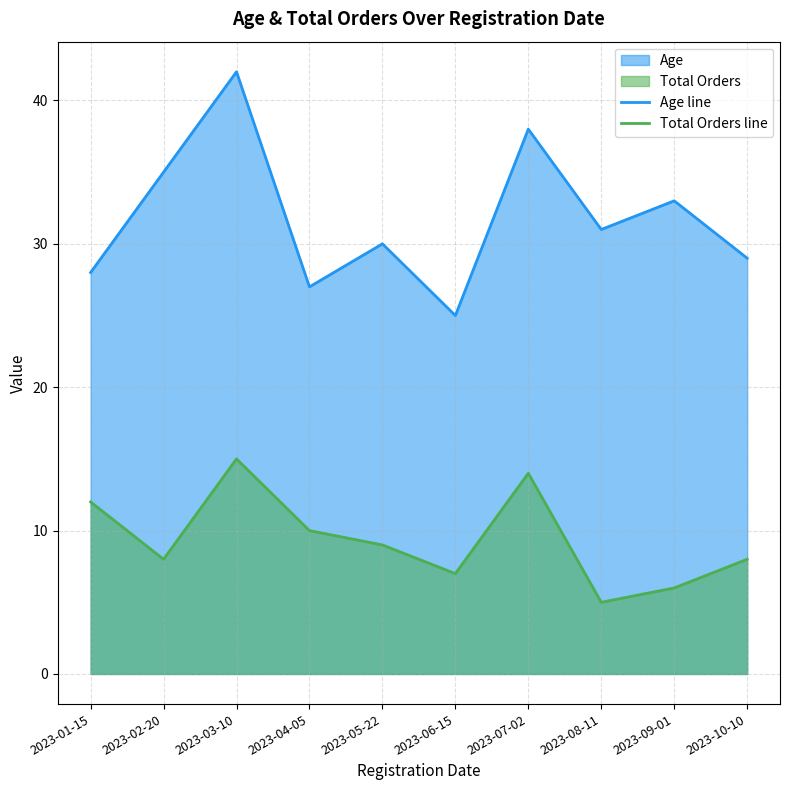

In Age line, how many points are higher than both neighbors (excluding endpoints)?

4